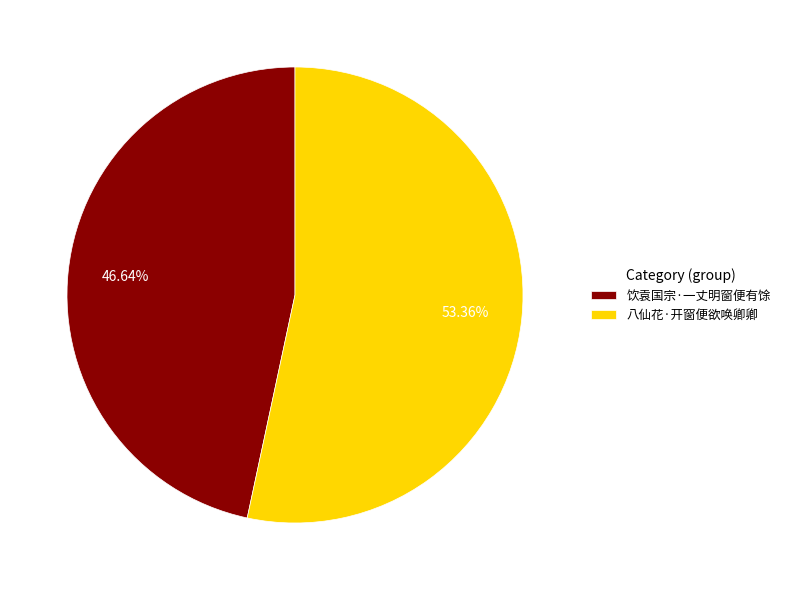

Does 八仙花·开窗便欲唤卿卿 represent more than half of the total?

Yes